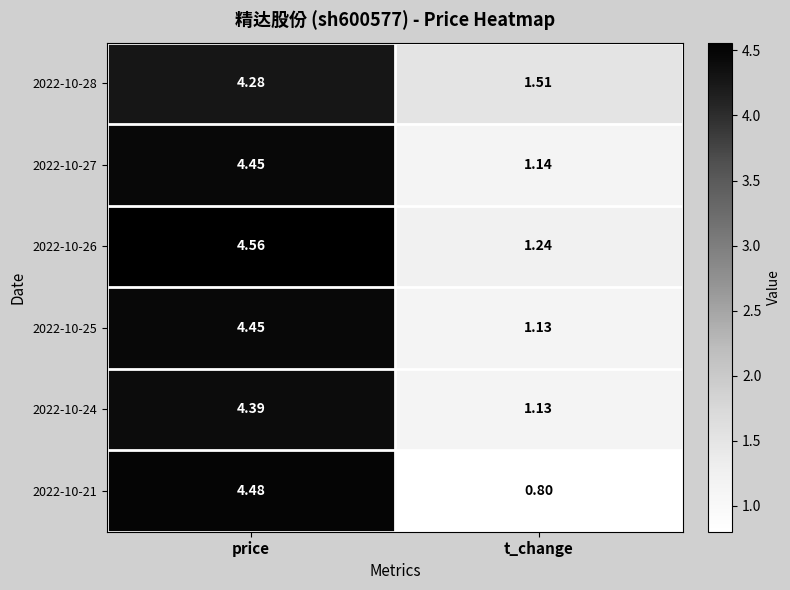

At how many categories does at least one series exceed 2?

1